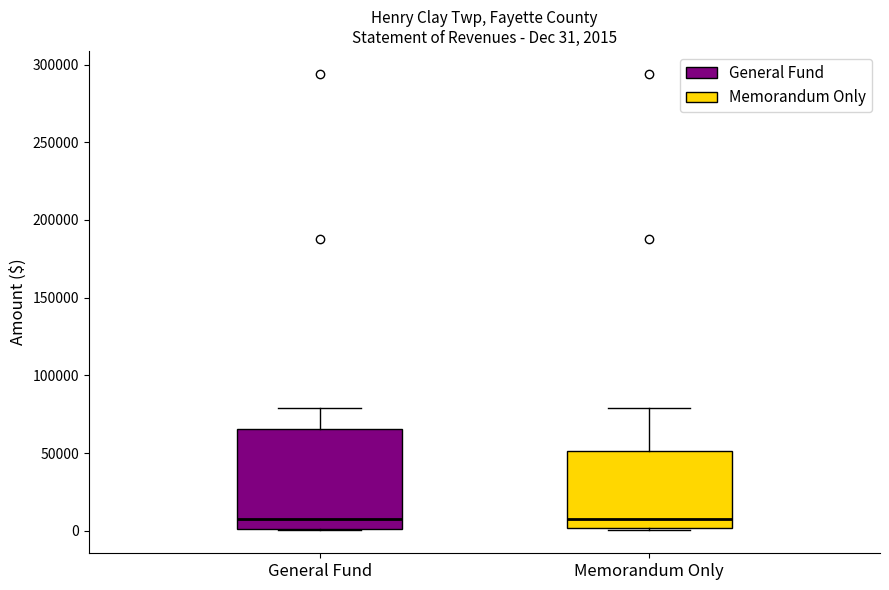

Comparing the boxes themselves (not the whiskers), which one is the tallest?

General Fund